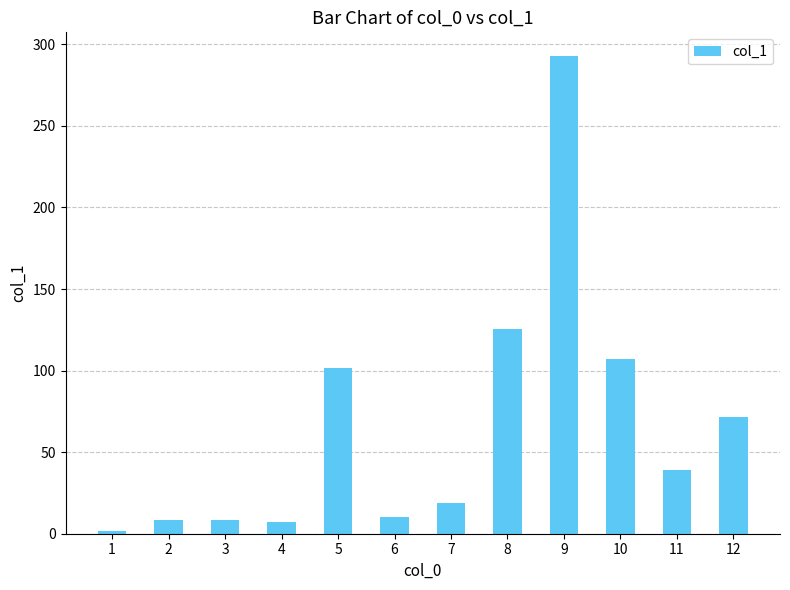

What is the sum of all values?

792.0